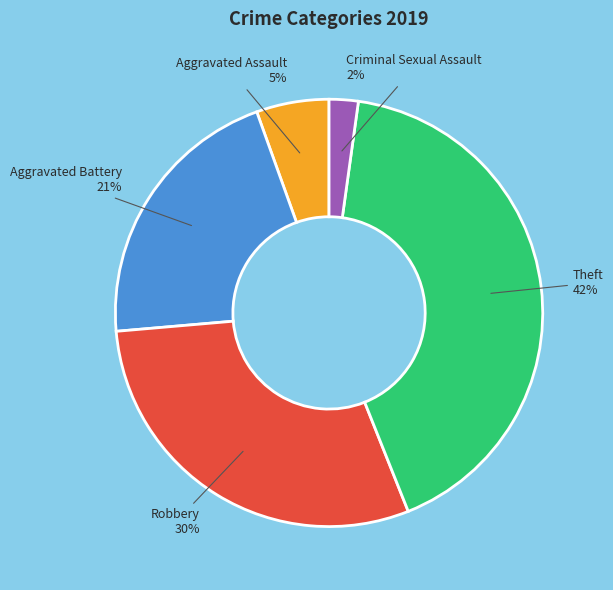

Between Criminal Sexual Assault and Robbery, which is larger?

Robbery